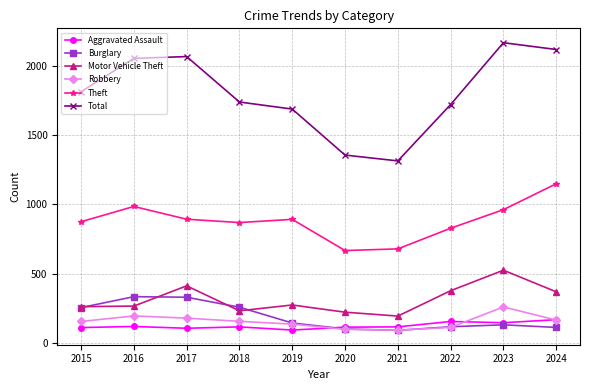

True or false: Burglary has more than 2 points higher than both neighbors.

False